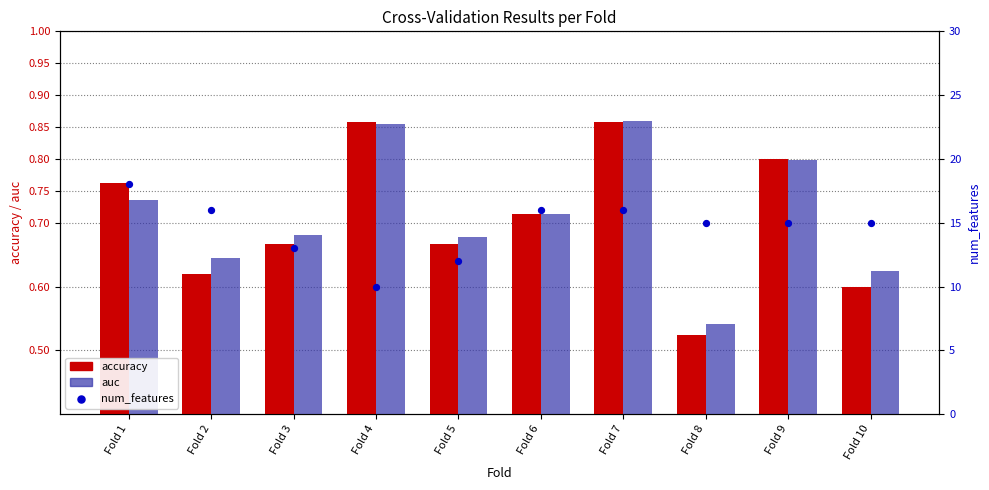

Which series has the largest total across all categories?

num_features